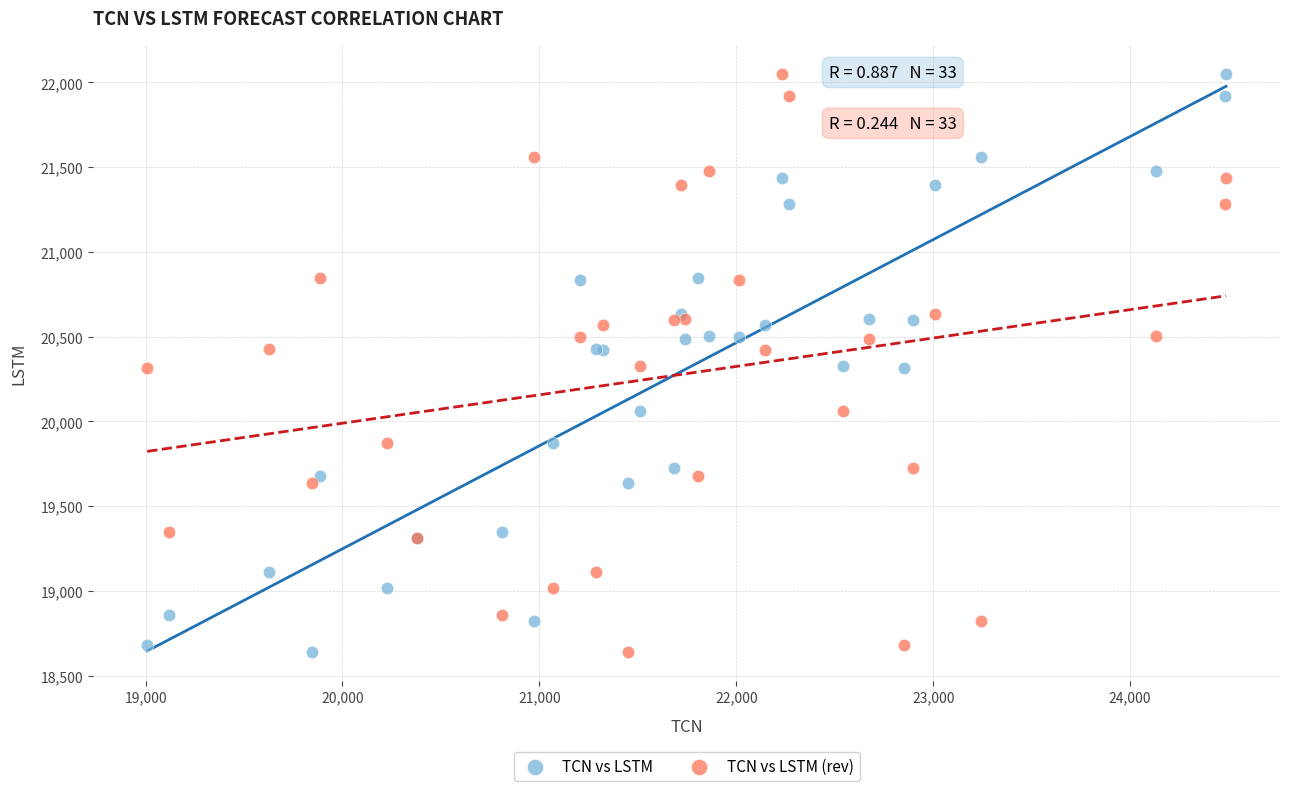

What is the X range (max minus min) for the scatter plot?

5479.0